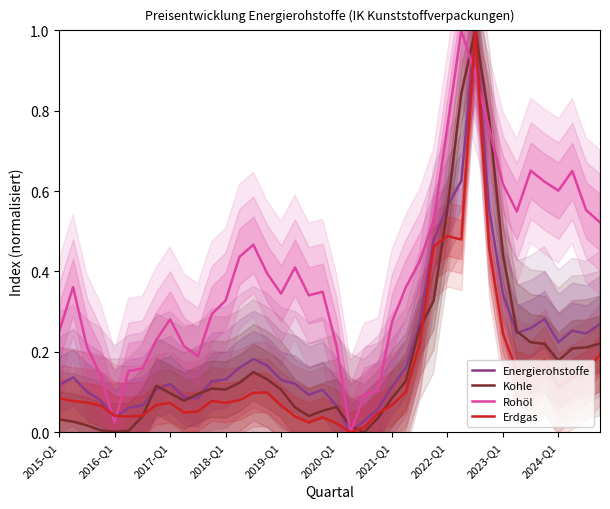

True or false: Erdgas and Rohöl cross at least once.

True